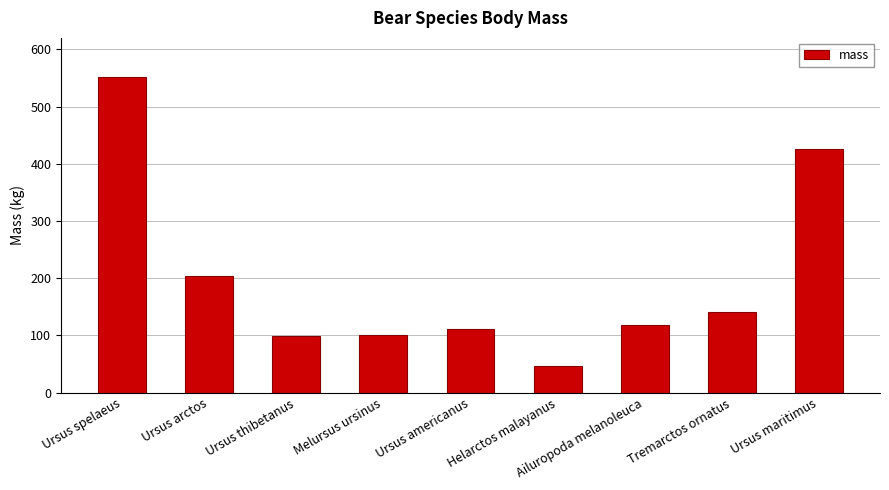

The value at Tremarctos ornatus is 65.0. True or false?

False